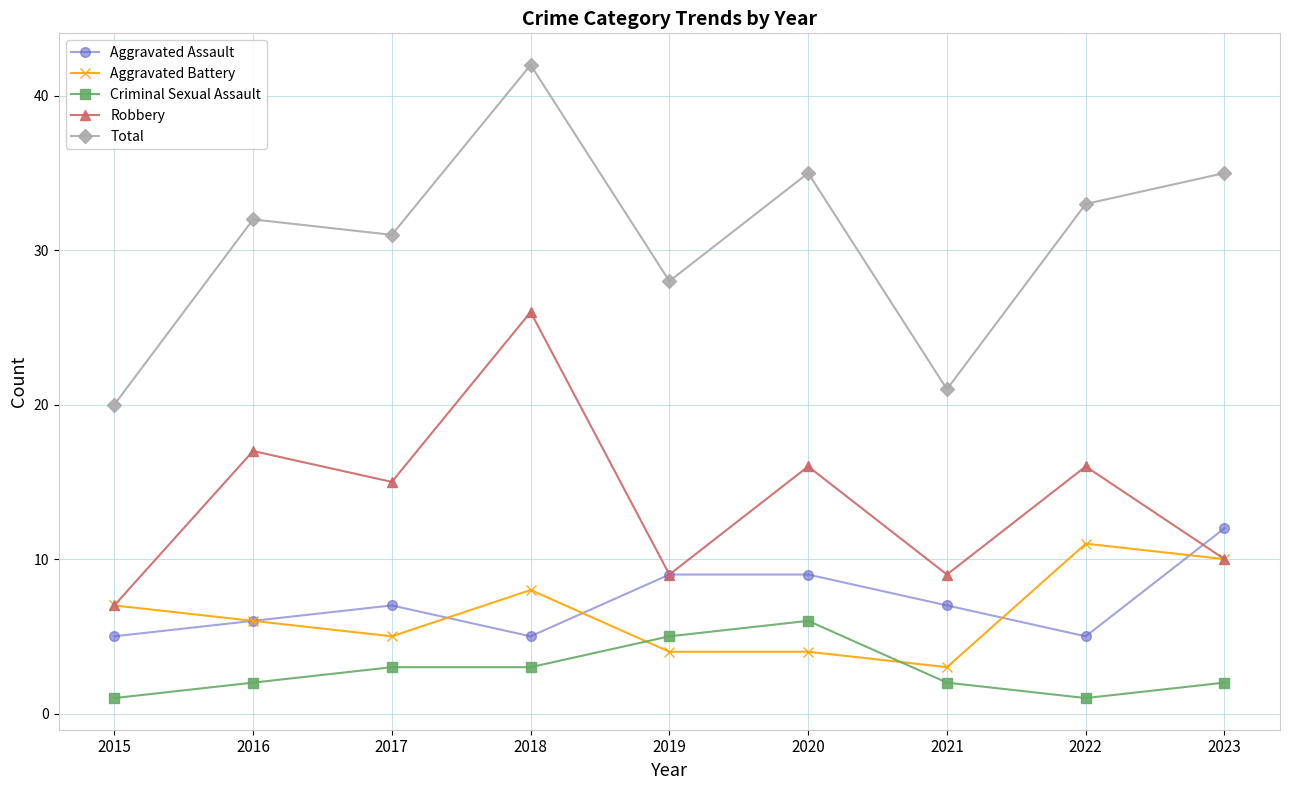

What is the value of the Aggravated Assault point at the 1st from the left?

5